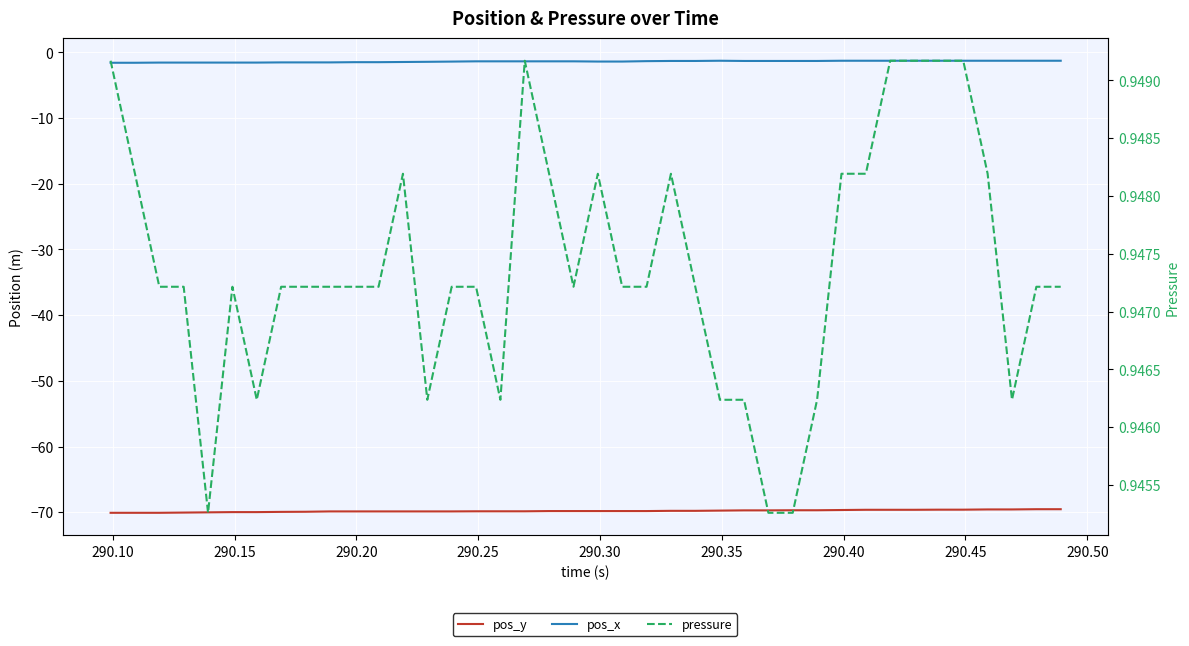

What are all the series names shown in the legend?

pos_y, pos_x, pressure